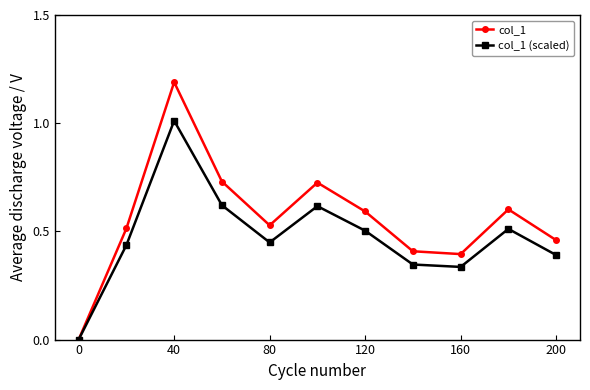

Which series has the widest spread of values?

col_1